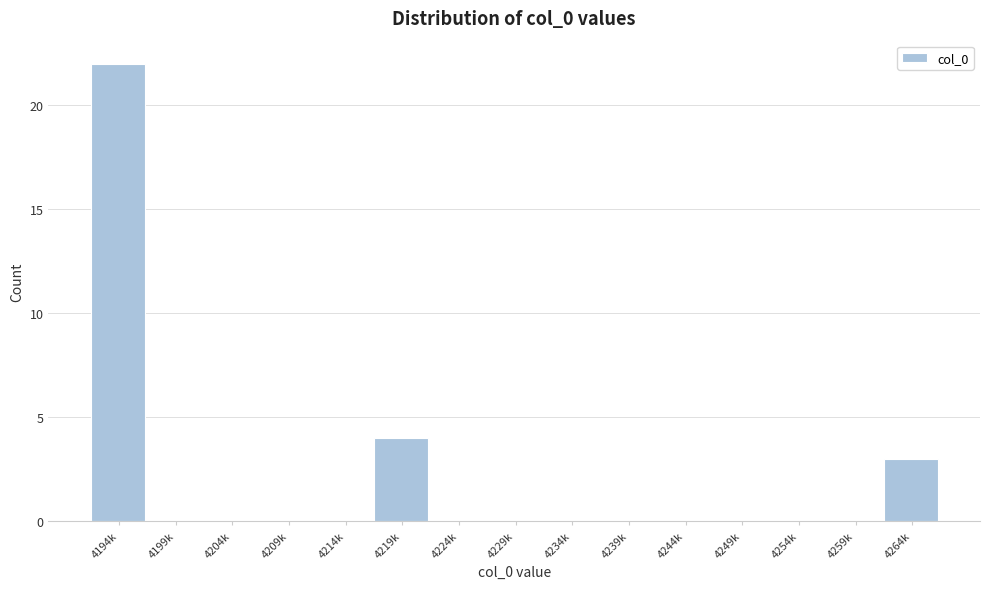

Reading right to left, what are all the values shown in this chart?

4264k=3	4259k=0	4254k=0	4249k=0	4244k=0	4239k=0	4234k=0	4229k=0	4224k=0	4219k=4	4214k=0	4209k=0	4204k=0	4199k=0	4194k=22